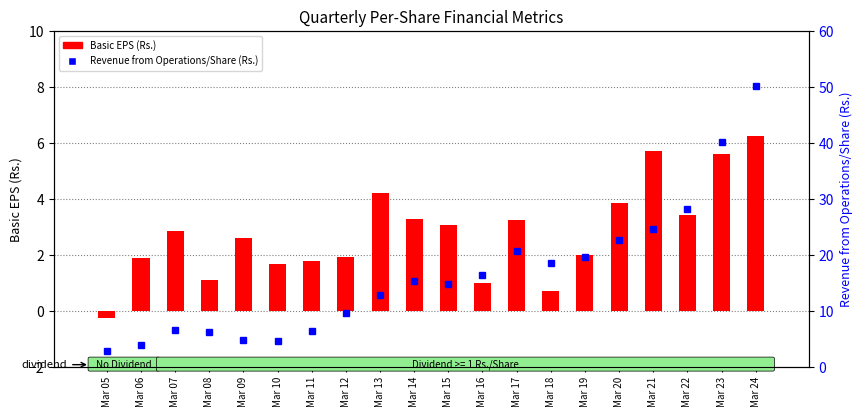

Rank the series by their average value, from lowest to highest.

Basic EPS (Rs.), Revenue from Operations/Share (Rs.)